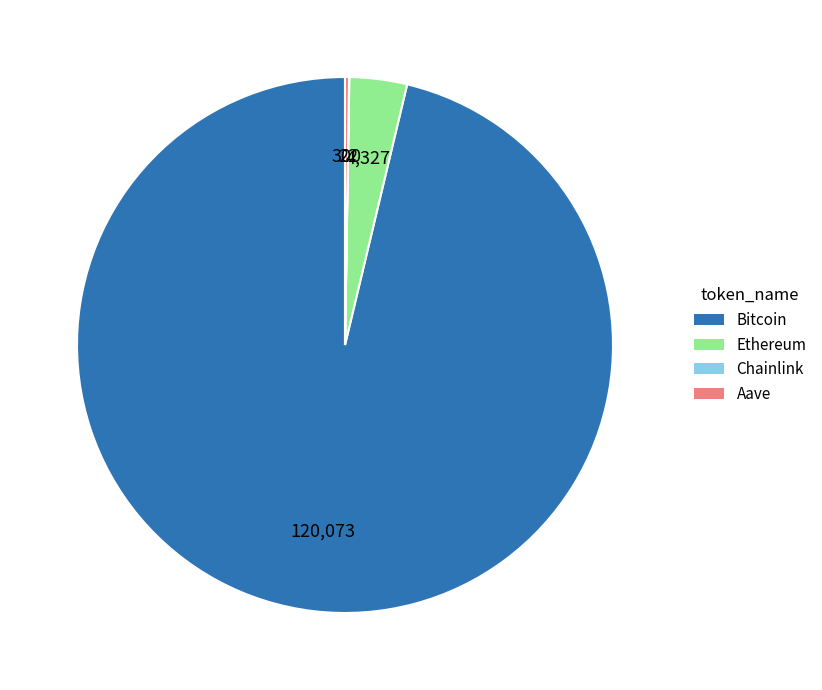

Does Bitcoin account for over 50% of the chart?

Yes